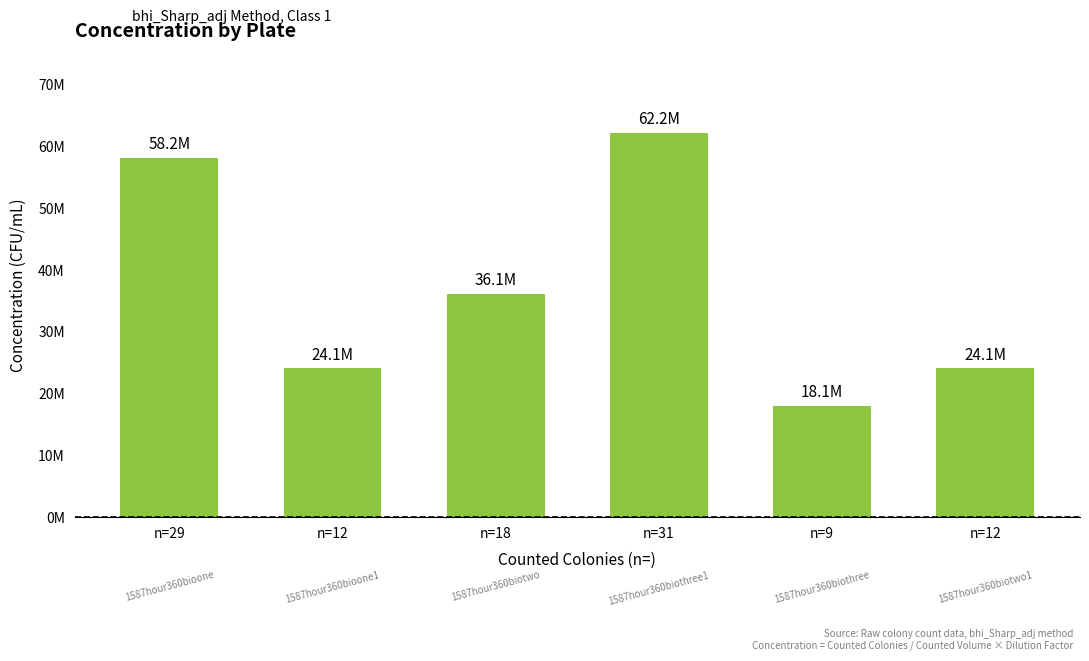

Where is the data nearest to the value 40142157?

n=18